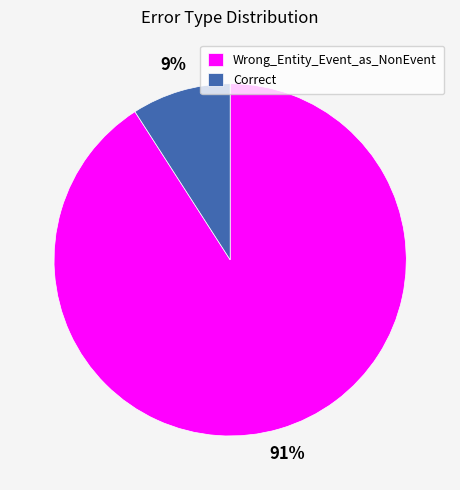

To the nearest percent, what portion does Wrong_Entity_Event_as_NonEvent represent?

91%